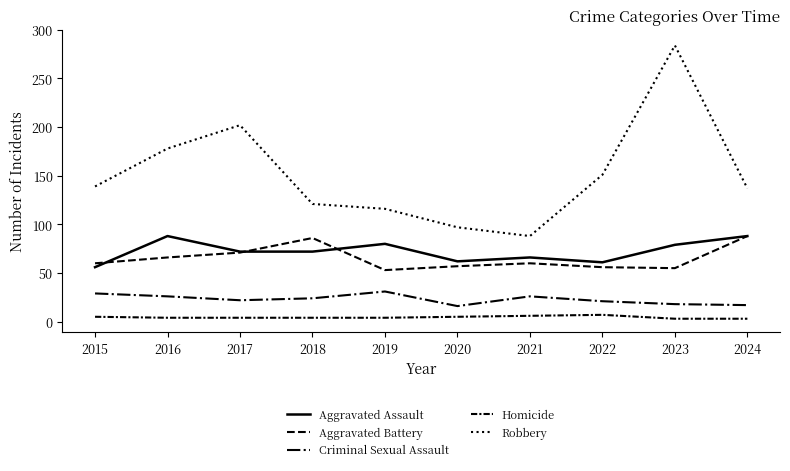

What is the value of the Aggravated Battery point at the 2nd from the left?

66